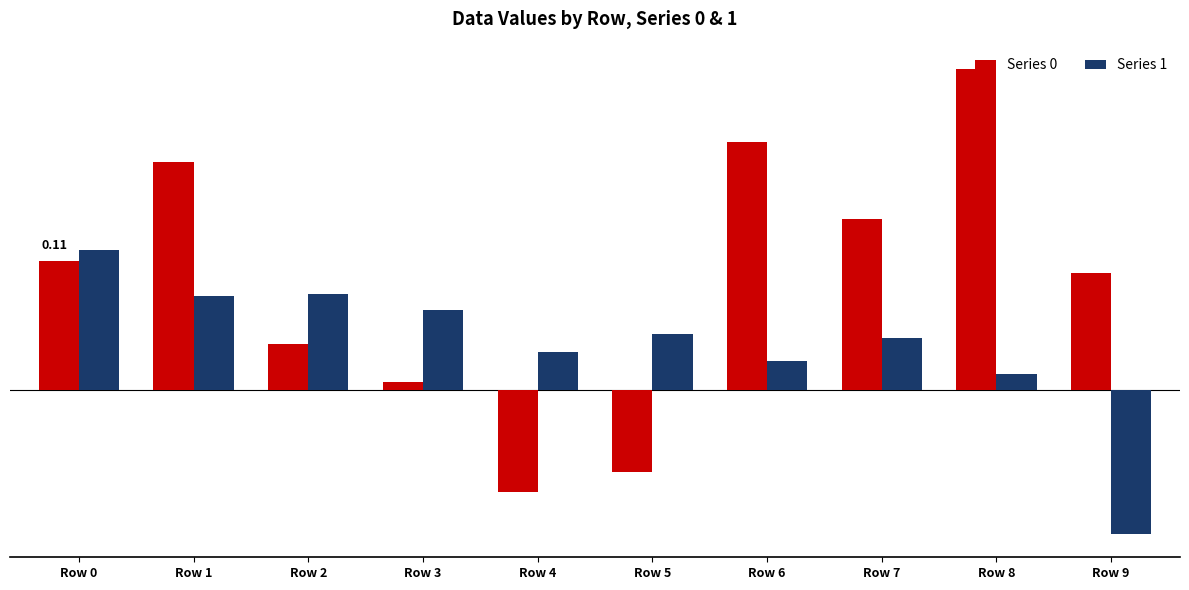

Which category has the lowest value in the Series 1 series?

Row 9